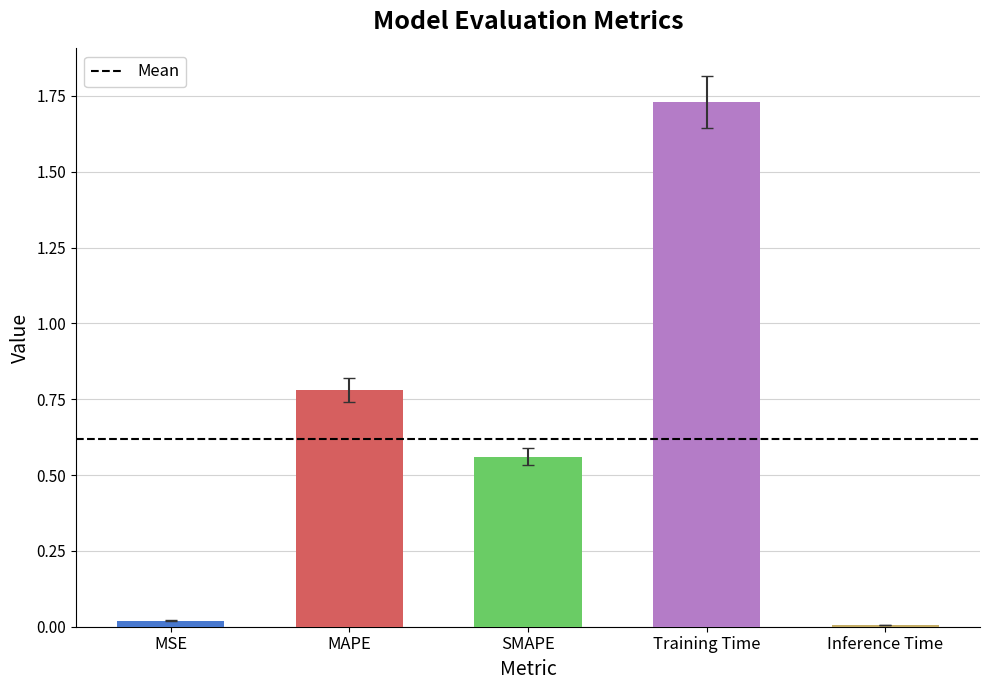

Between Training Time and MAPE, which is larger?

Training Time